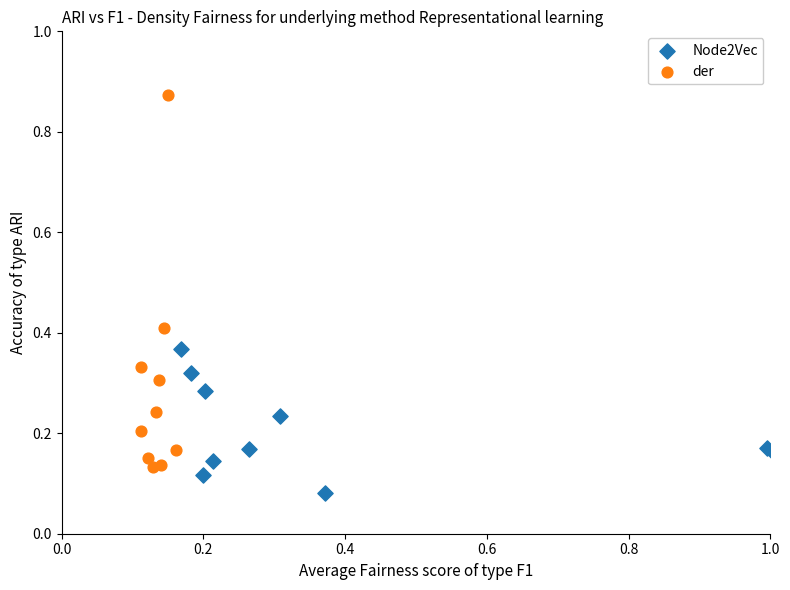

Which series contains the highest Y value?

der